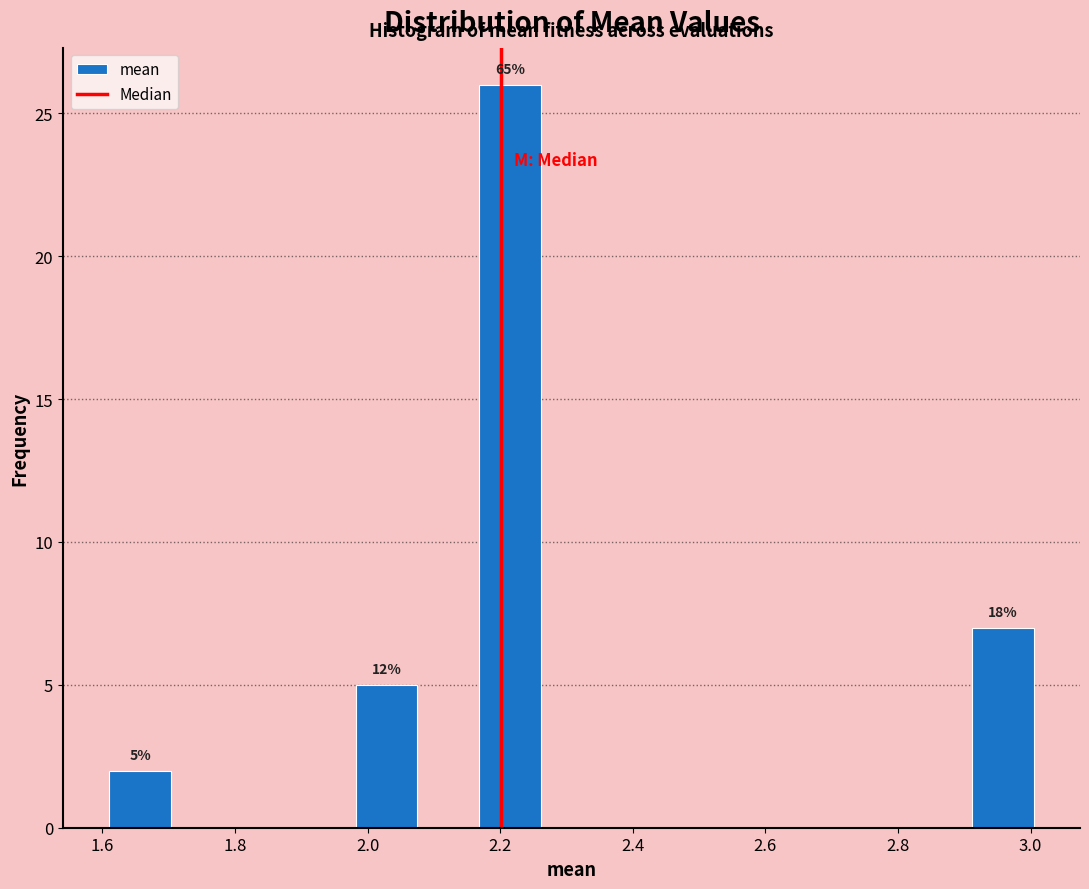

Which range on the x-axis has the tallest bar?

2.16 to 2.26